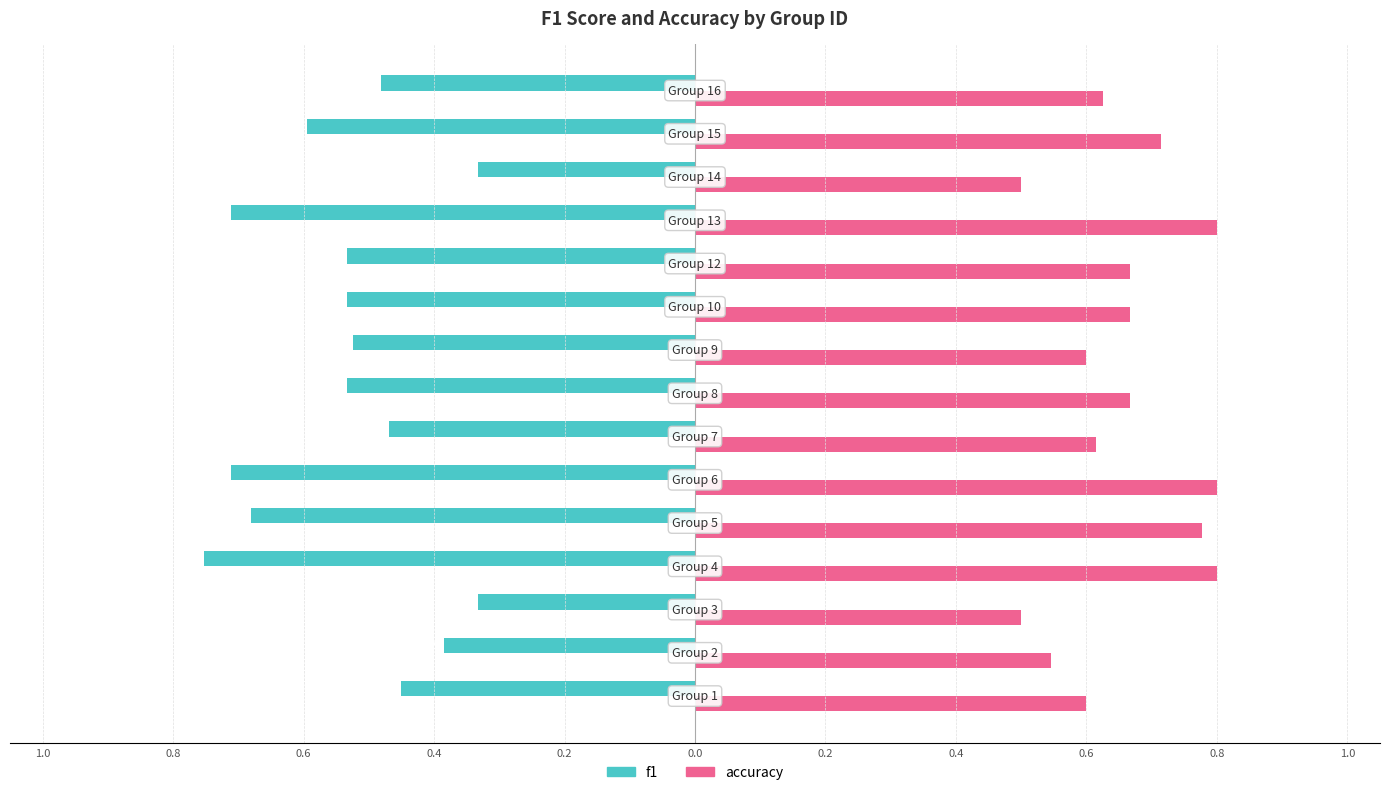

What are all the series names shown in the legend?

f1, accuracy